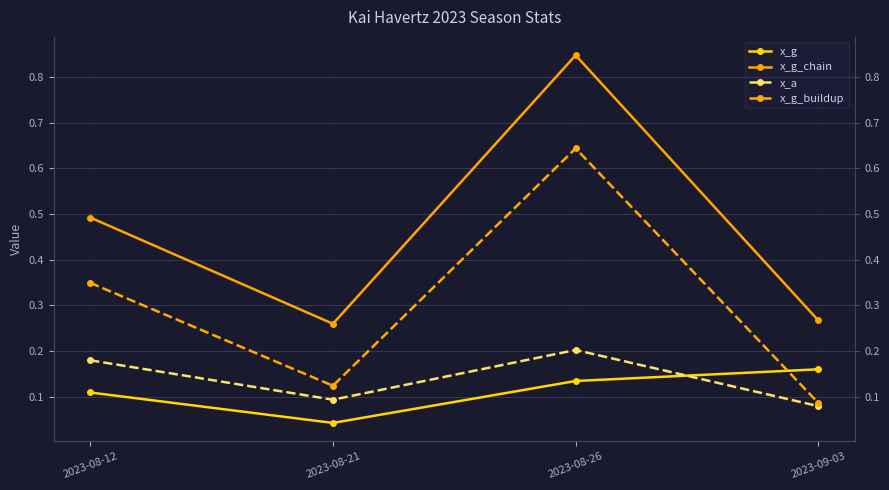

The value of x_g_chain at 2023-09-03 is 0.3. True or false?

True